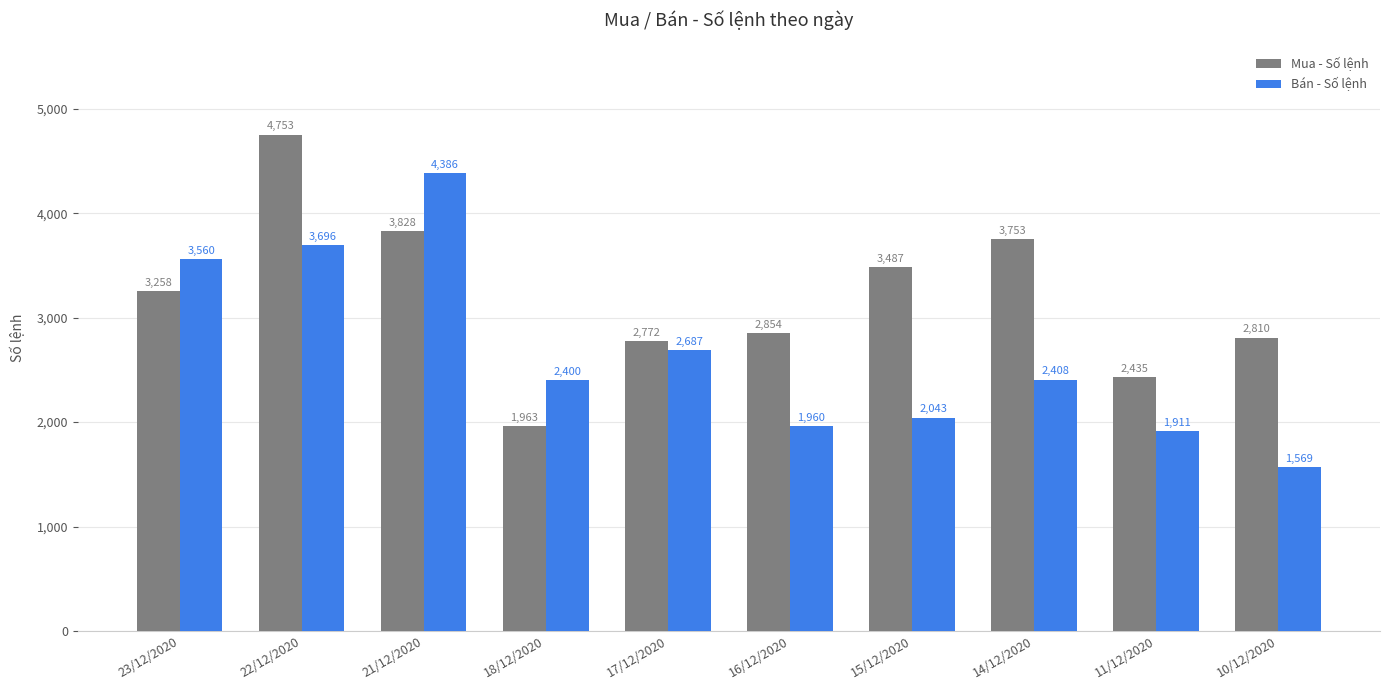

Where does the Bán - Số lệnh series first go above 2408?

23/12/2020